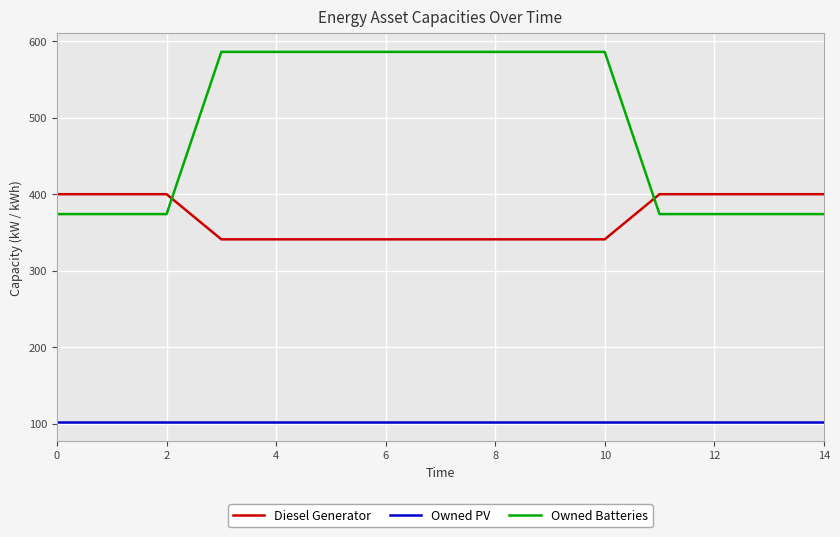

True or false: Diesel Generator and Owned PV intersect in this chart.

False